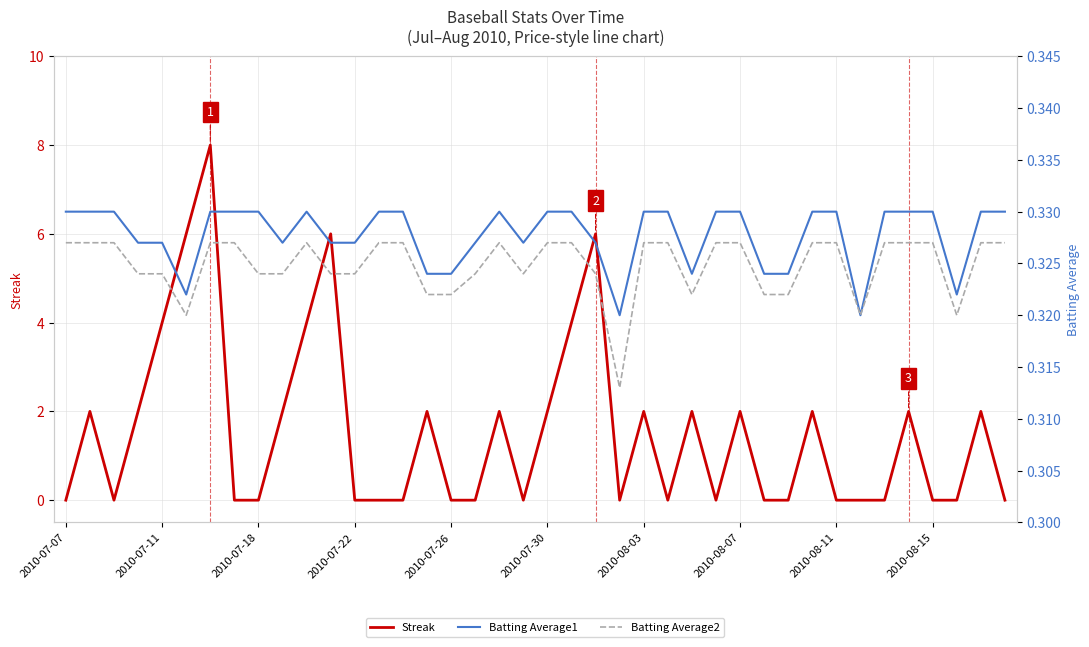

The Batting Average1 series shows 0.5 at 2010-07-22. True or false?

False